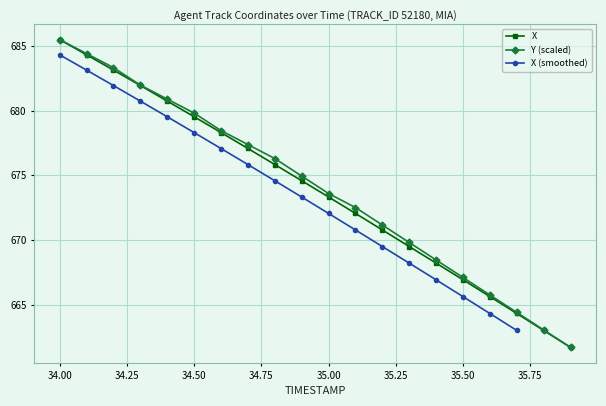

At which label does X reach its peak?

34.00